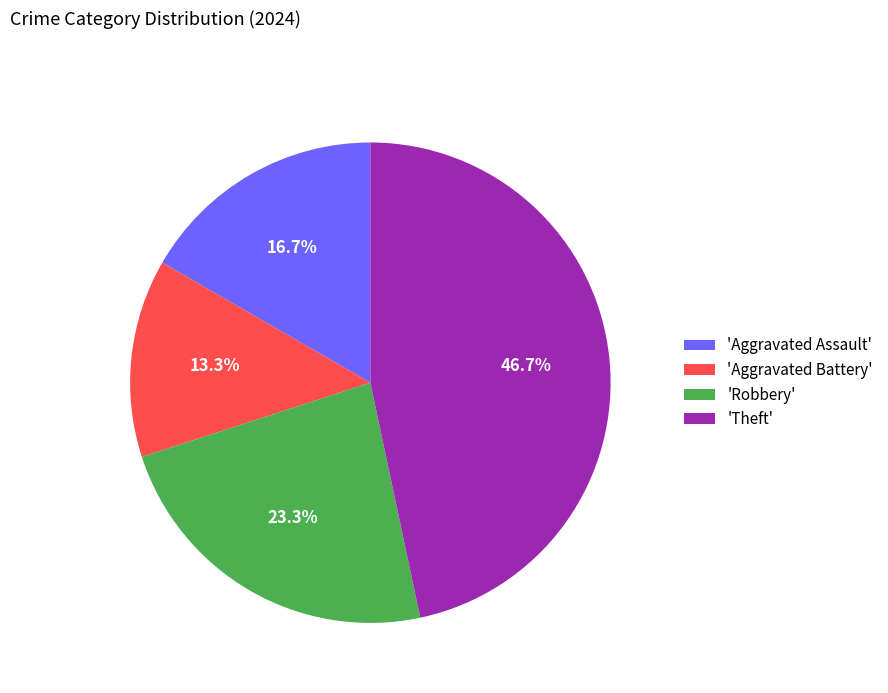

What is the smallest slice in the pie chart?

'Aggravated Battery'